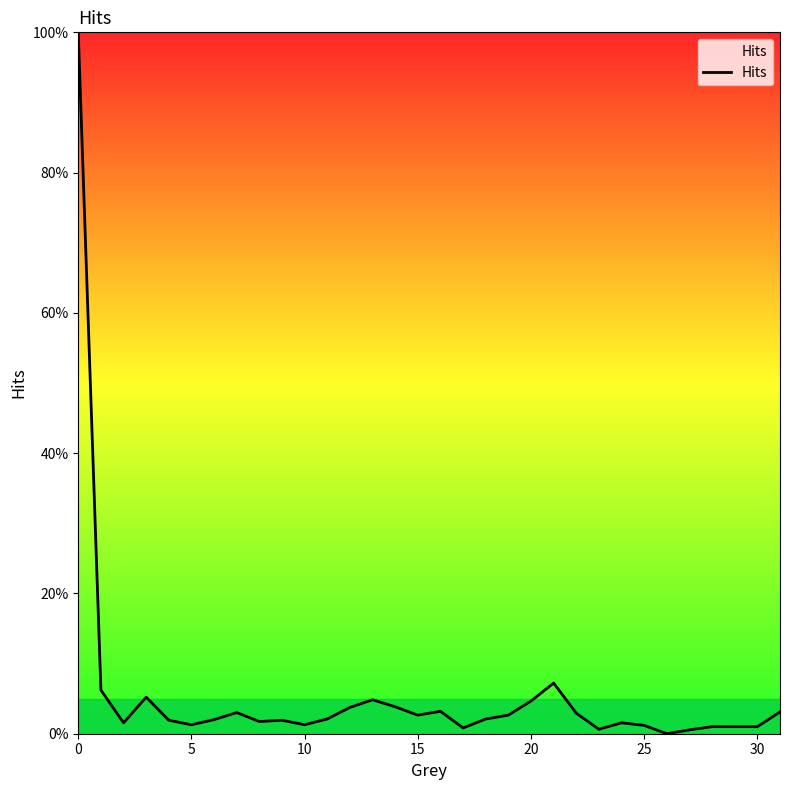

What is the difference between the maximum and minimum values?

1.0